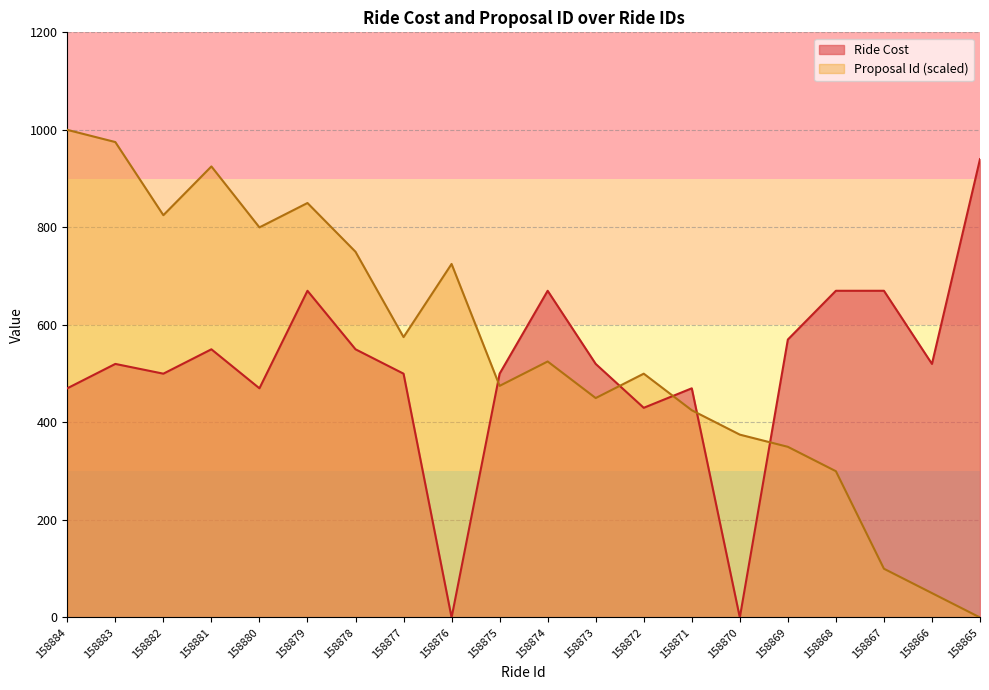

Where is Ride Cost nearest to the value 470?

158884